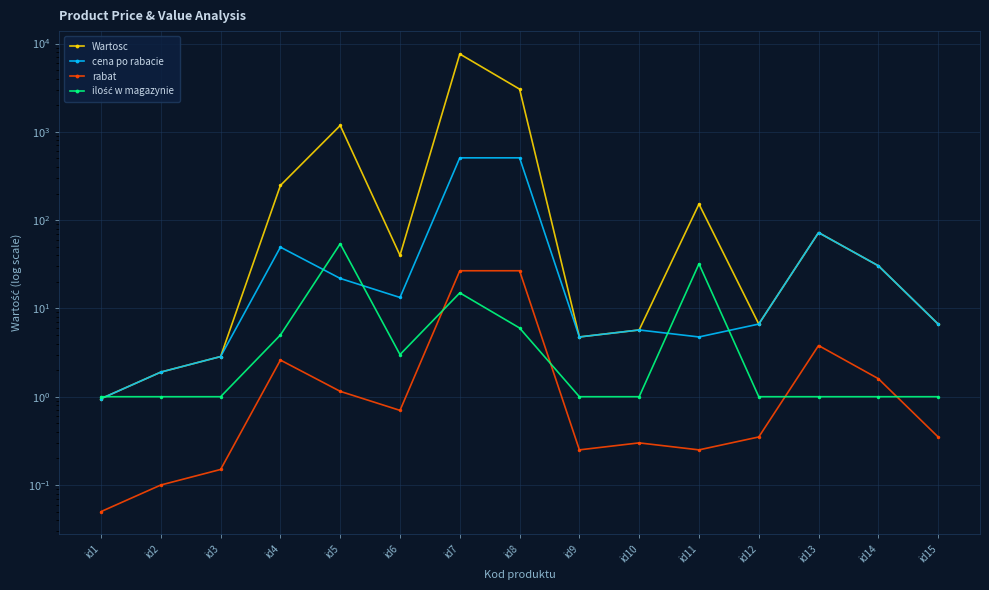

What is the minimum value for ilość w magazynie?

1.0